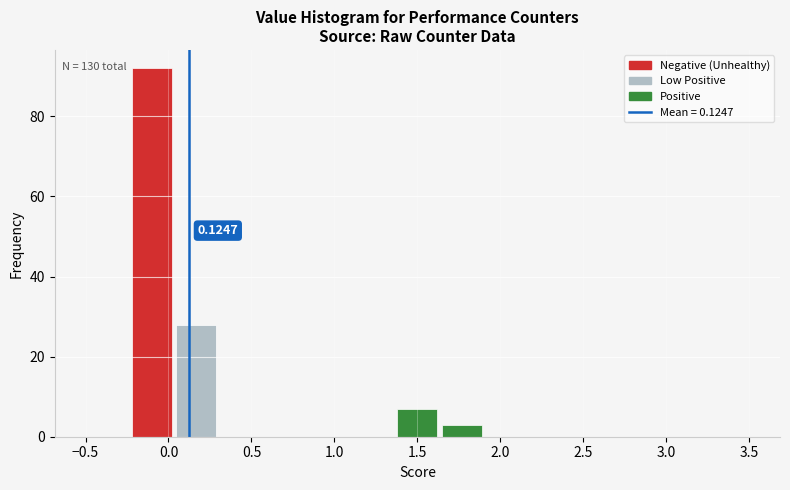

Over which range of the x-axis is the bar tallest?

-0.25 to 0.05